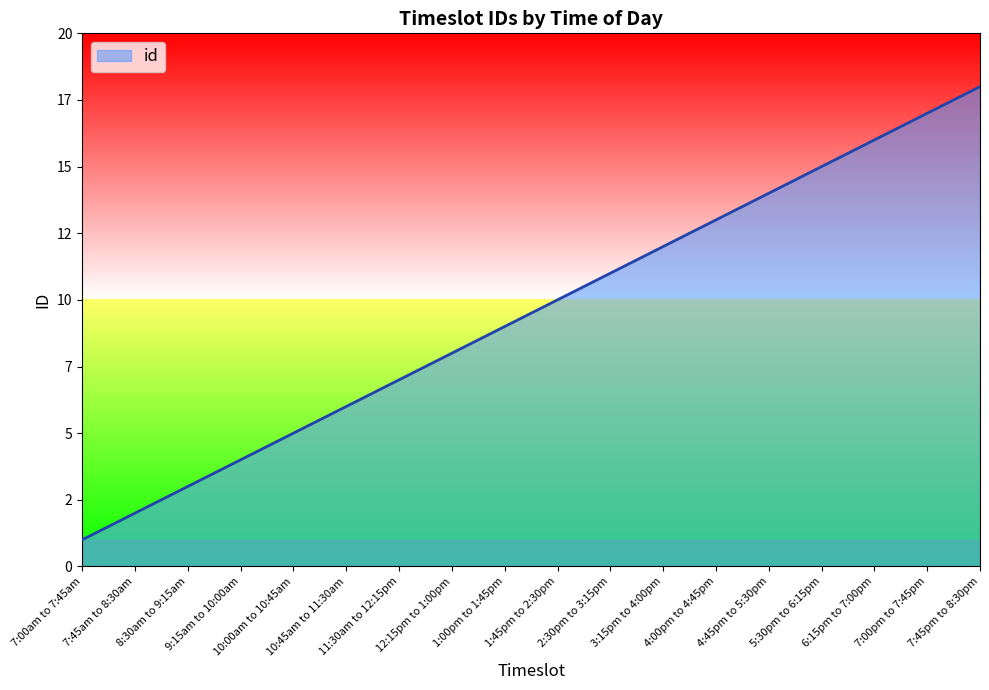

What is the label of the 7th point from the right?

3:15pm to 4:00pm